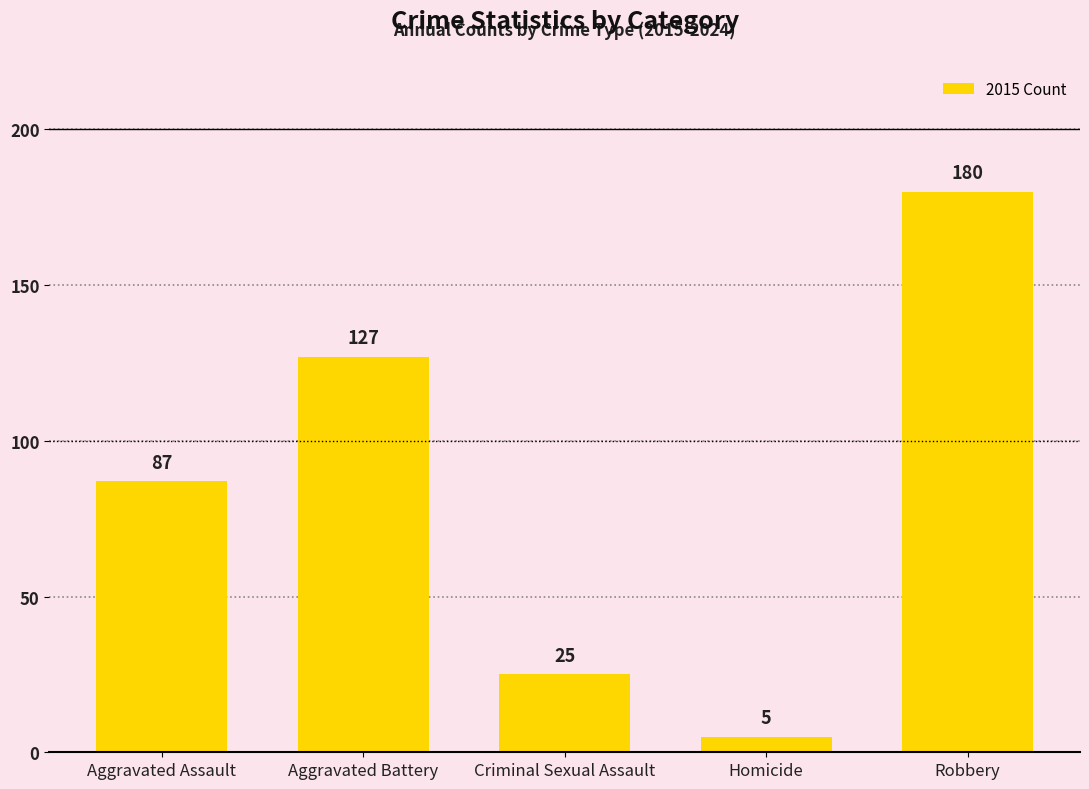

What is the label of the 3rd bar from the left?

Criminal Sexual Assault